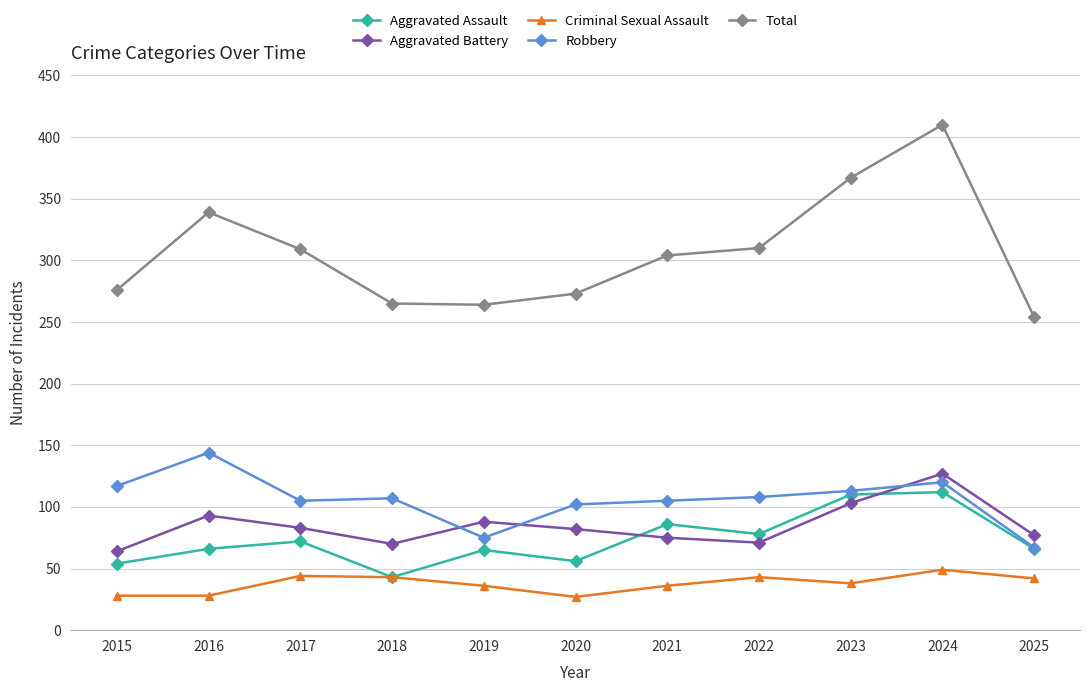

Does the chart have visible grid lines?

Yes